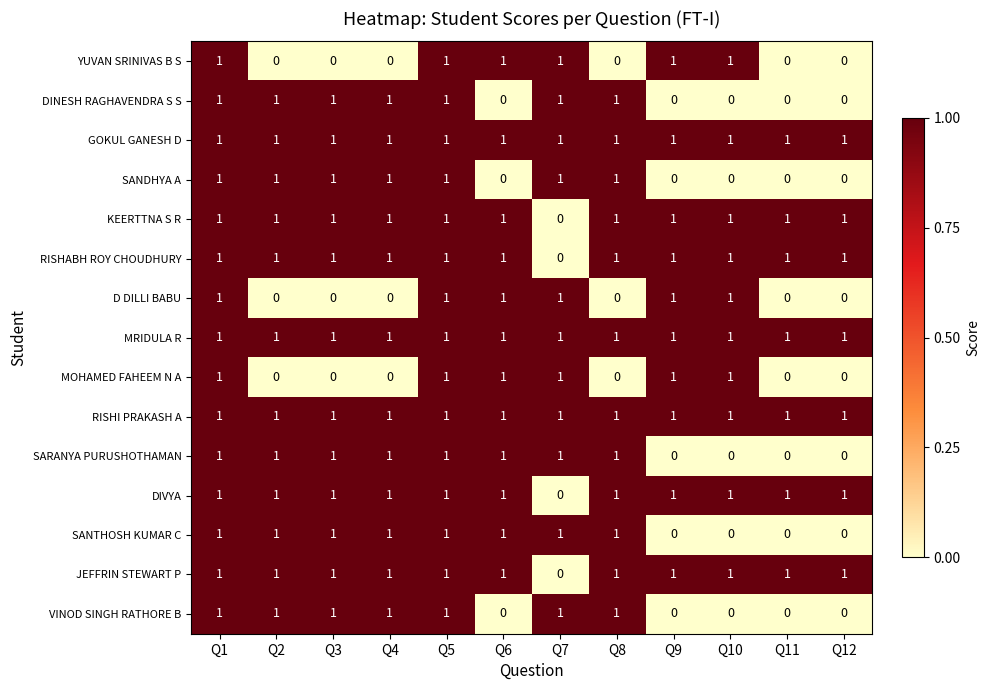

At how many categories does at least one series exceed 0?

12